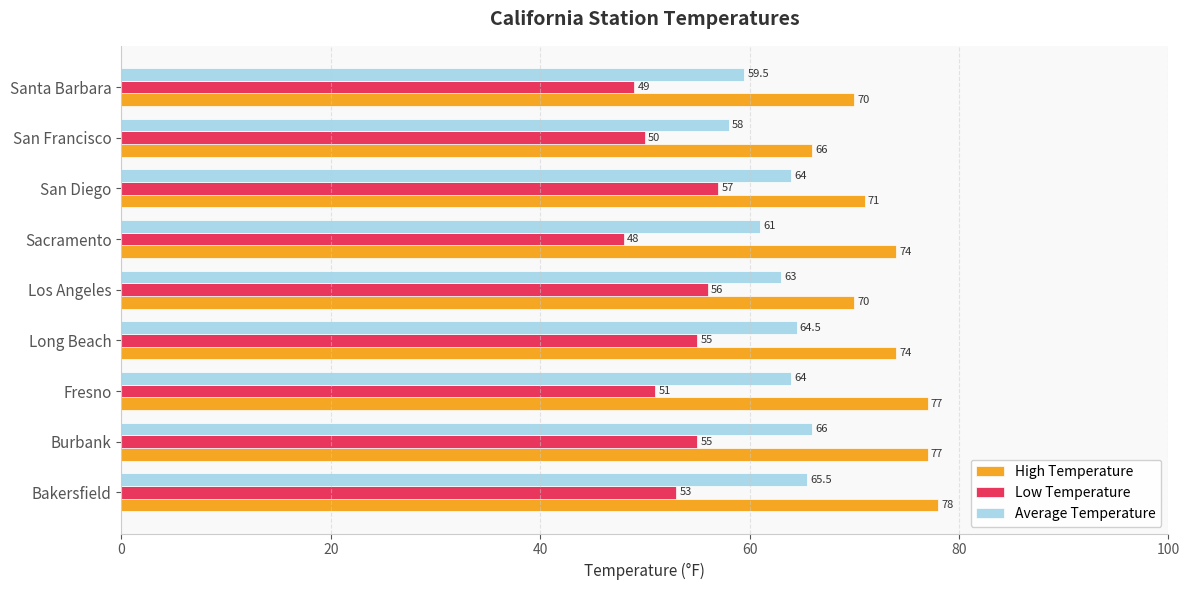

How many data points does each series have?

9